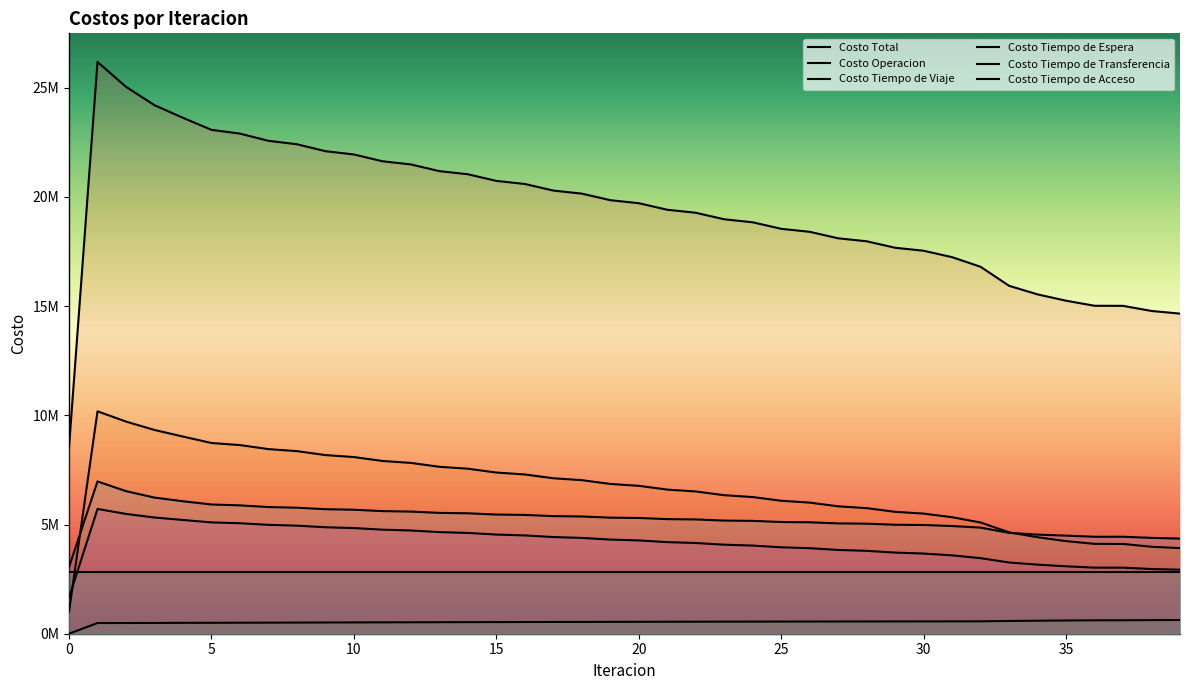

What is the maximum value for Costo Tiempo de Espera?

10184529.8